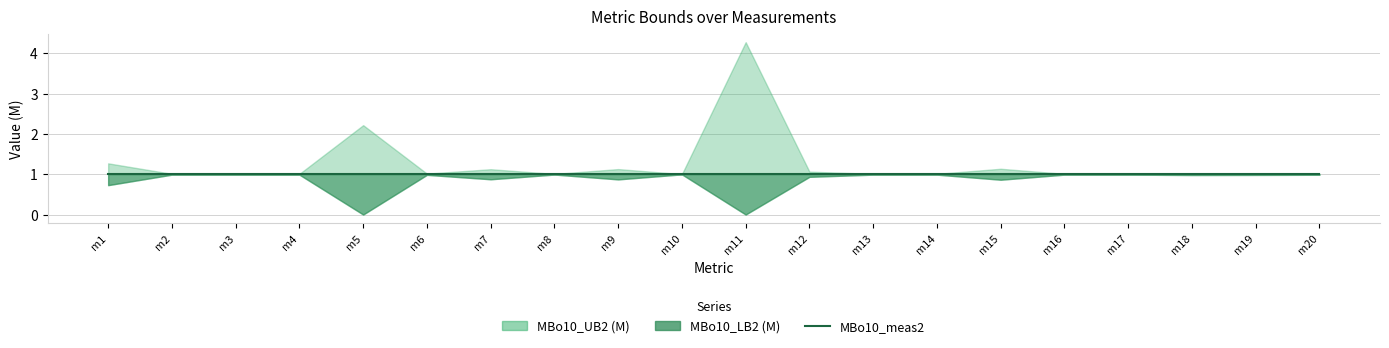

Rank the categories by MBo10_UB2 (M) value from lowest to highest.

m10, m8, m2, m3, m4, m13, m14, m16, m17, m20, m6, m19, m18, m12, m7, m9, m15, m1, m5, m11